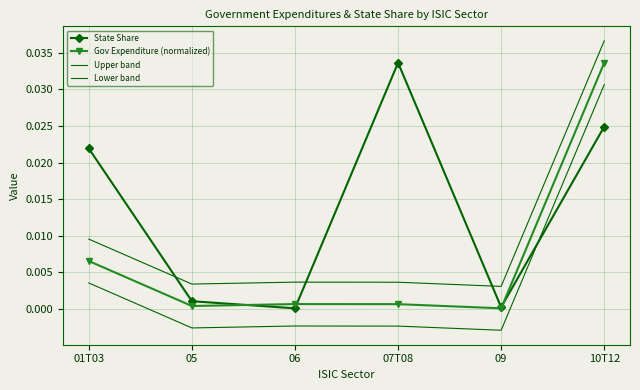

What is the label of the 3rd point from the right?

07T08